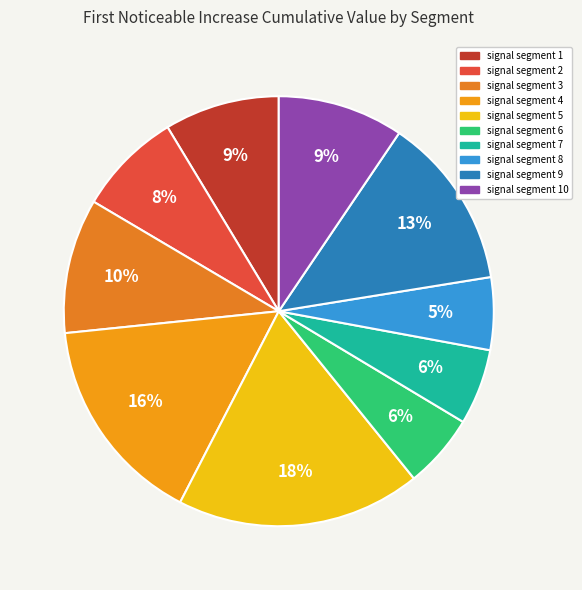

To the nearest percent, what is the difference between the largest and smallest slice percentages?

13%